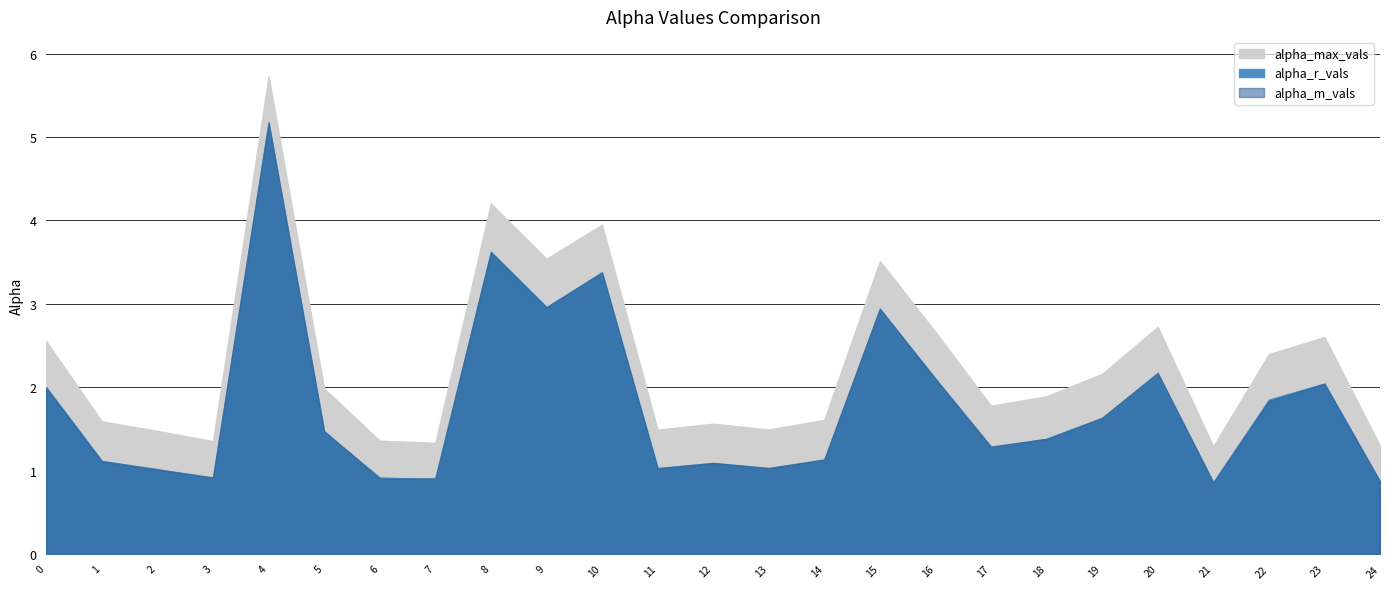

In alpha_m_vals, how many points are higher than both neighbors (excluding endpoints)?

7